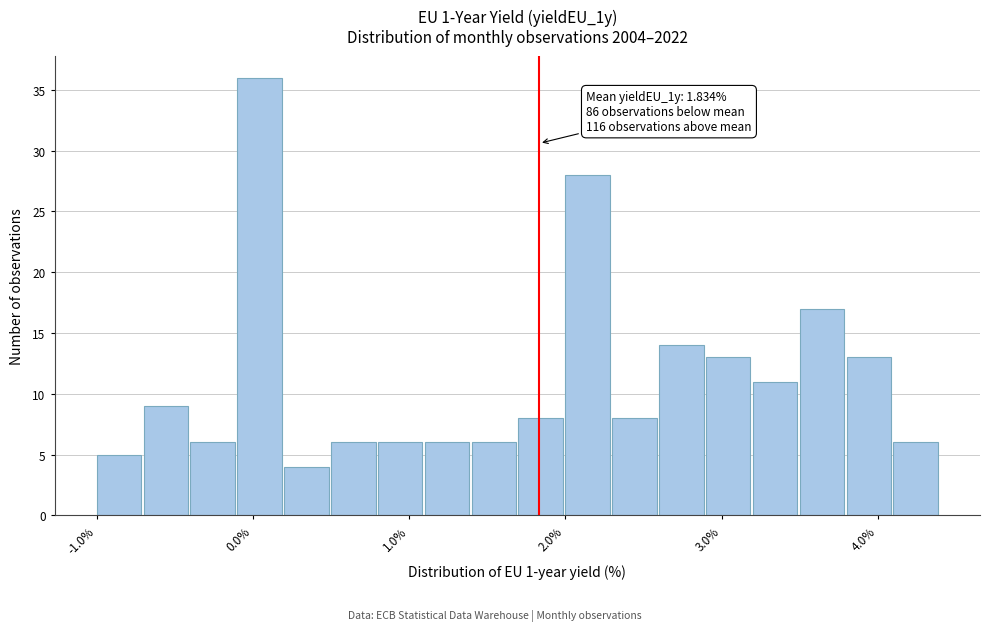

Around what value on the x-axis is the tallest bar? Give the approximate position of its centre, as read against the axis.

0.0